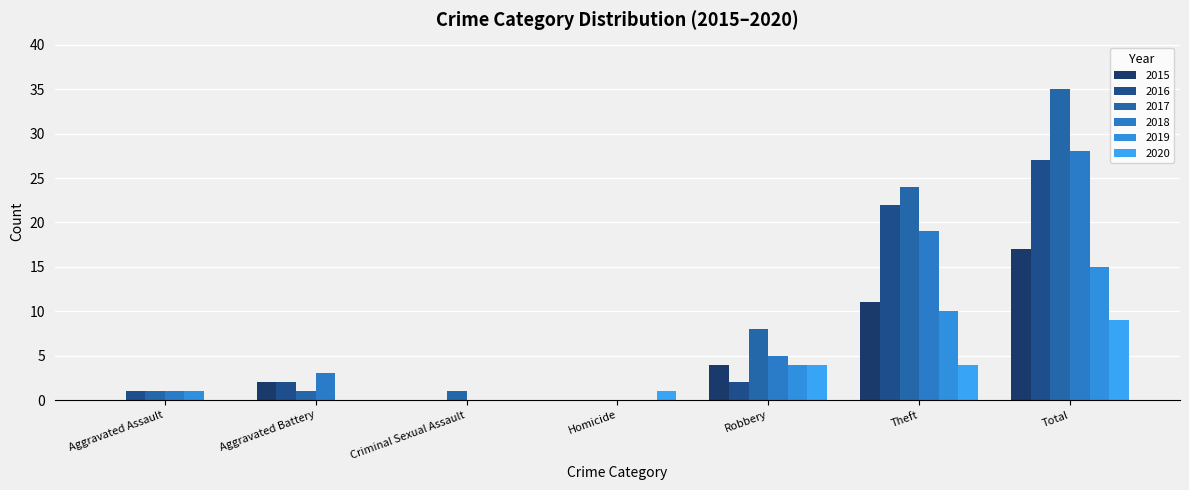

At which label does 2019 first exceed 1?

Robbery